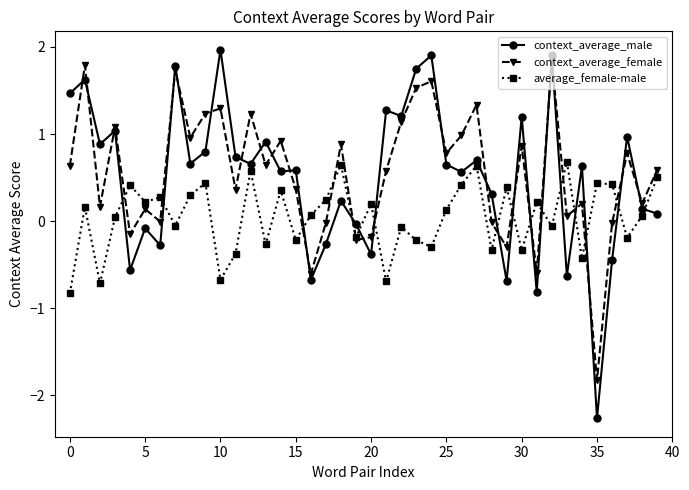

Which series has the widest spread of values?

context_average_male